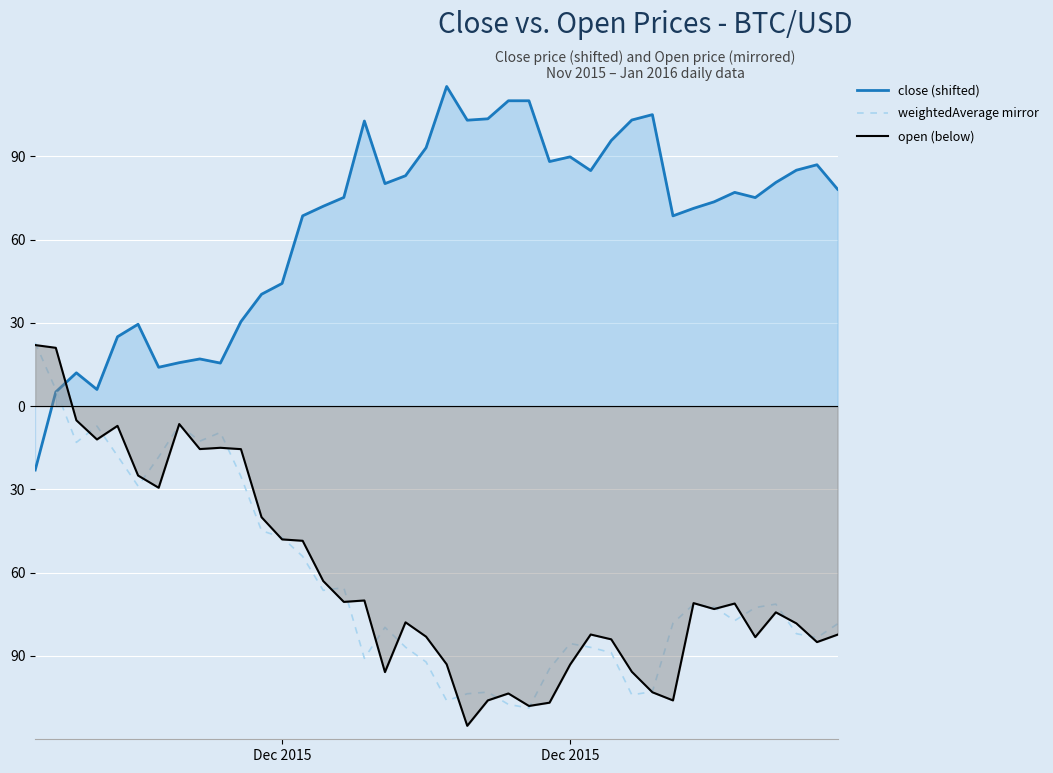

The weightedAverage mirror series shows -139.1 at 31. True or false?

False